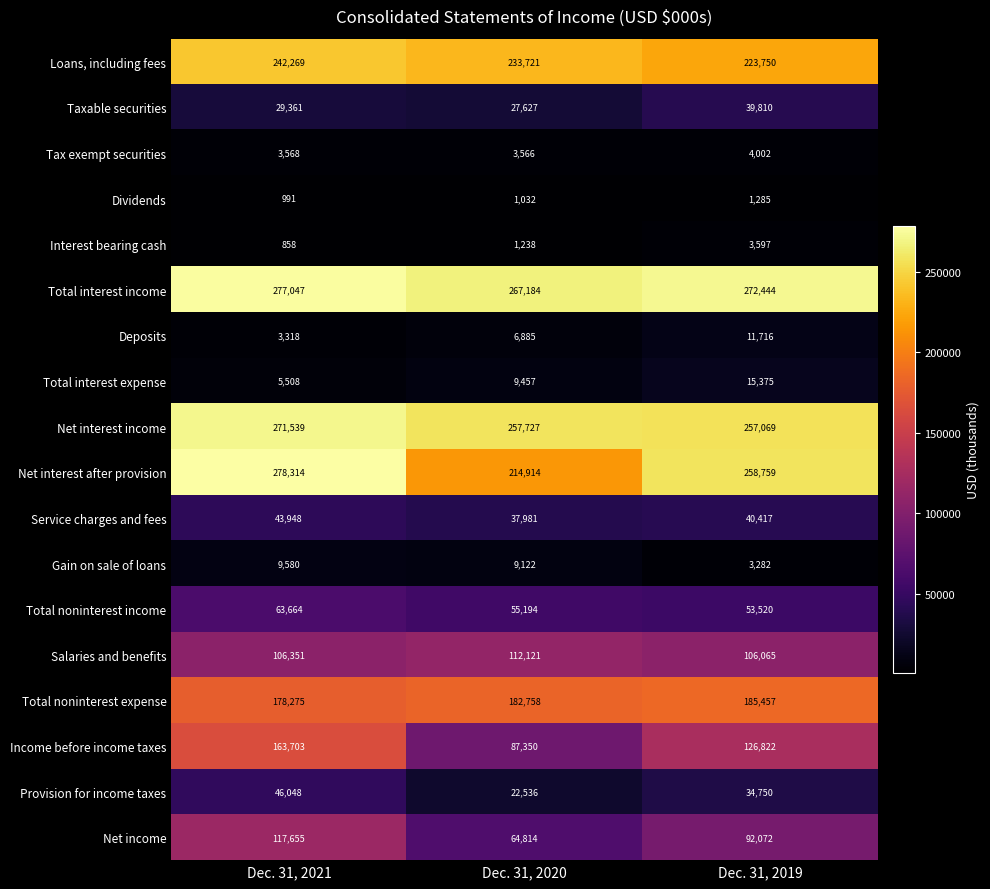

What is the minimum value shown in the chart?

858